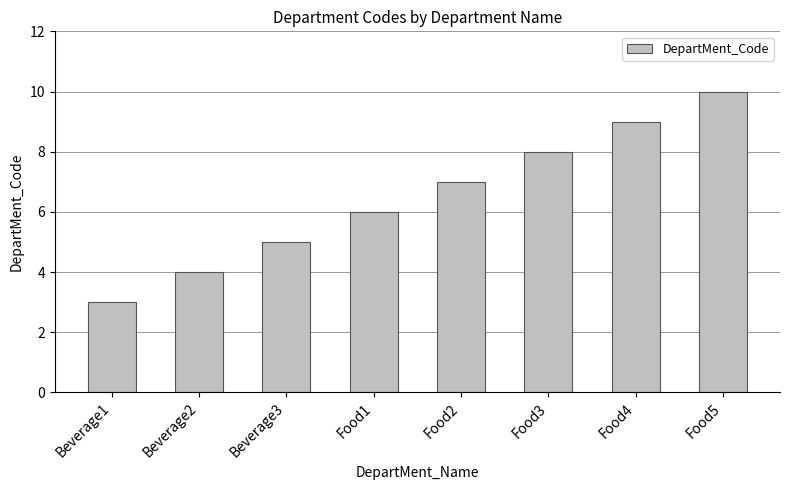

At which label is the value closest to 6?

Food1